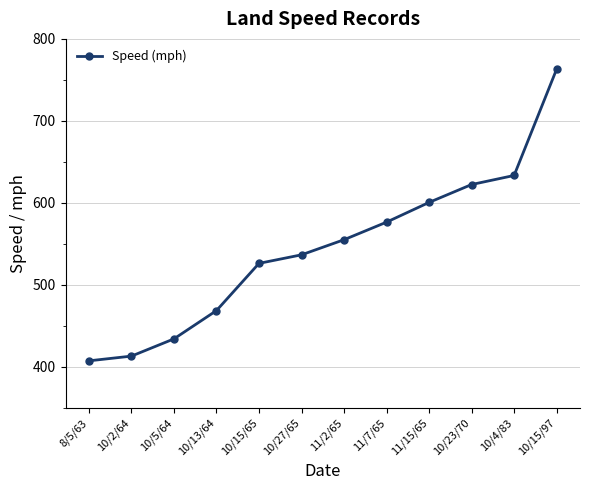

Rank the categories by value from highest to lowest.

10/15/97, 10/4/83, 10/23/70, 11/15/65, 11/7/65, 11/2/65, 10/27/65, 10/15/65, 10/13/64, 10/5/64, 10/2/64, 8/5/63